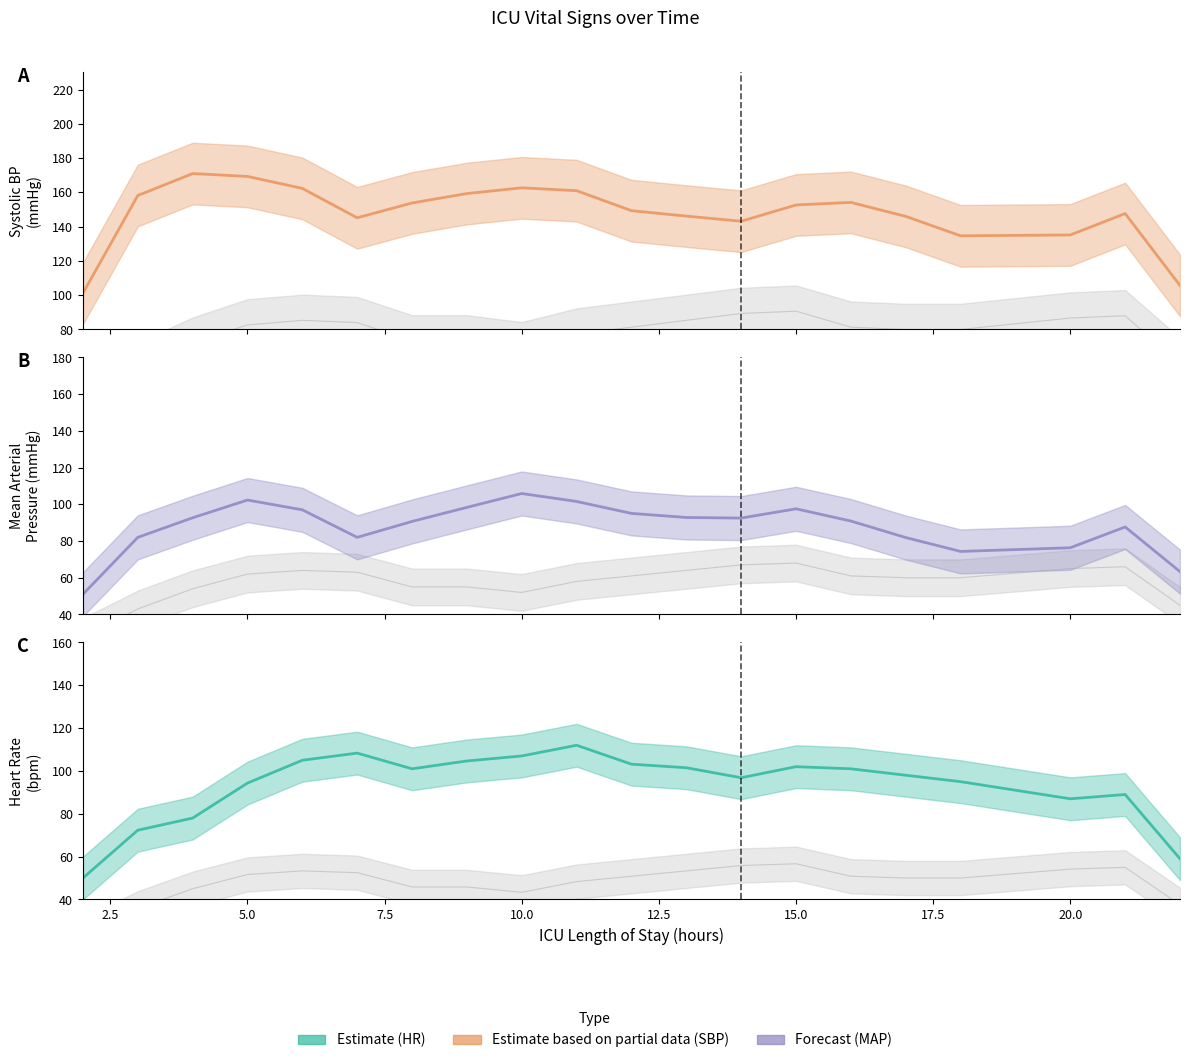

True or false: SBP and HR cross at least once.

False